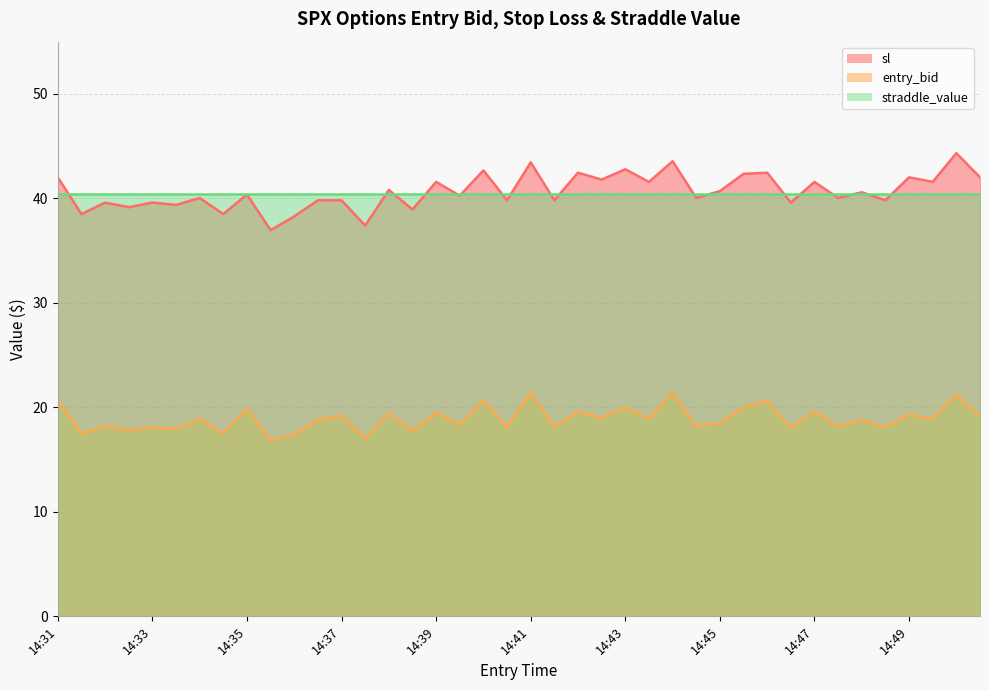

What is the greatest value displayed?

44.3